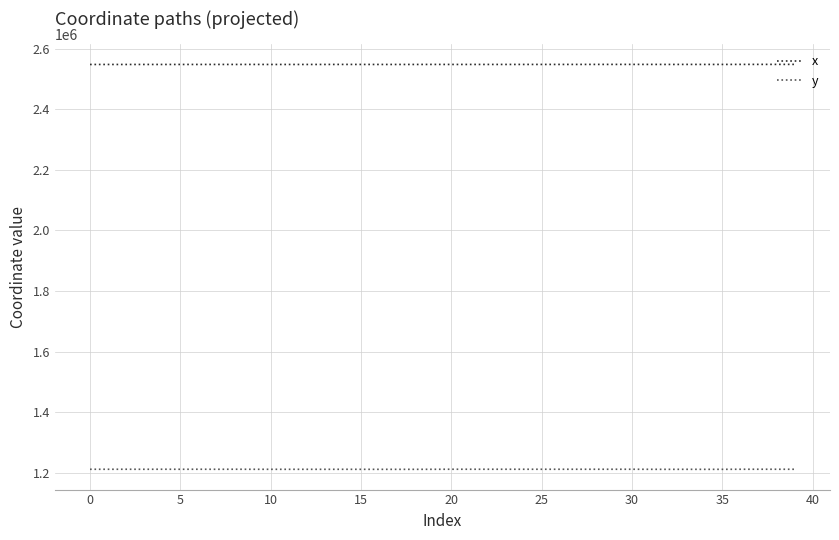

Rank the series by their maximum value, from lowest to highest.

y, x